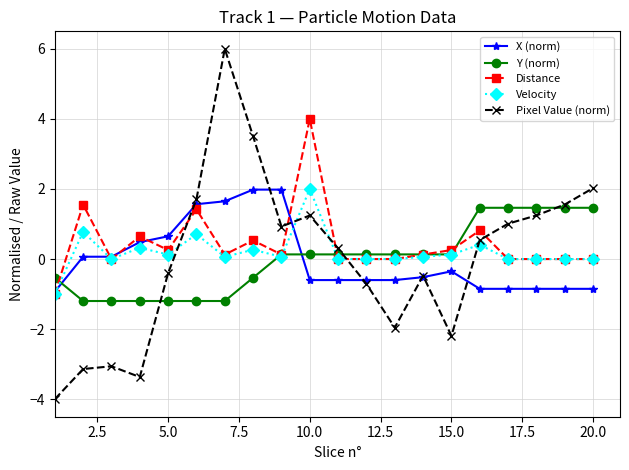

Which series ends up on top after the final intersection of X (norm) and Y (norm)?

Y (norm)